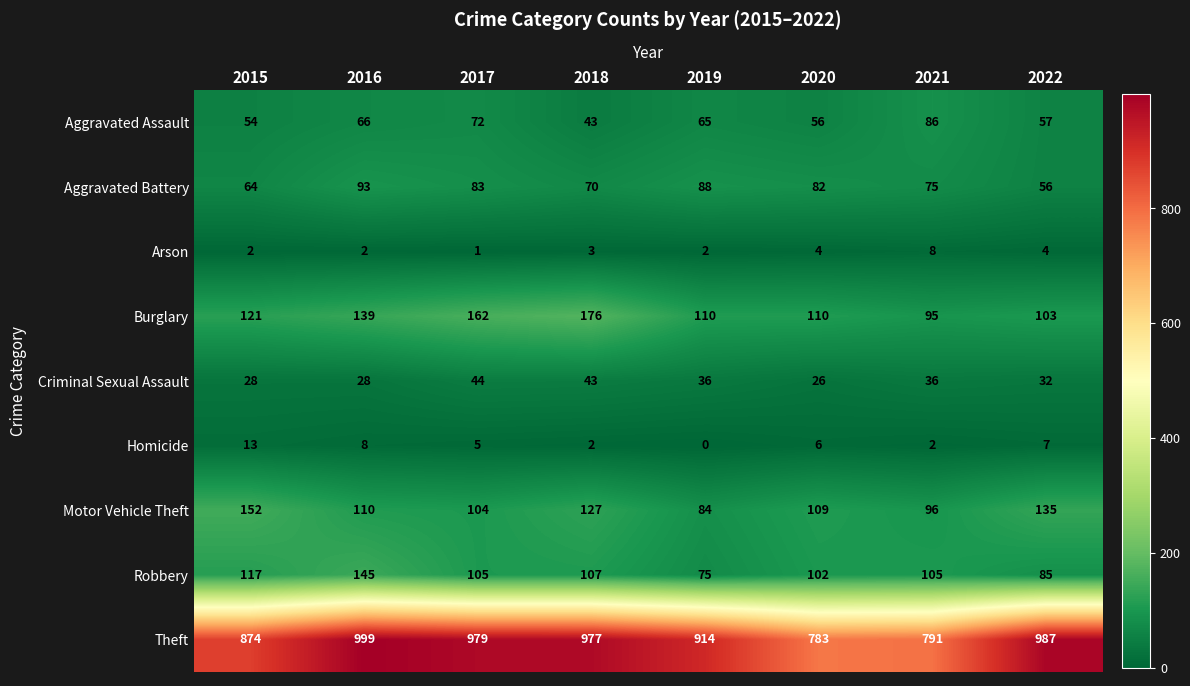

At which label does Criminal Sexual Assault first exceed 36?

2017